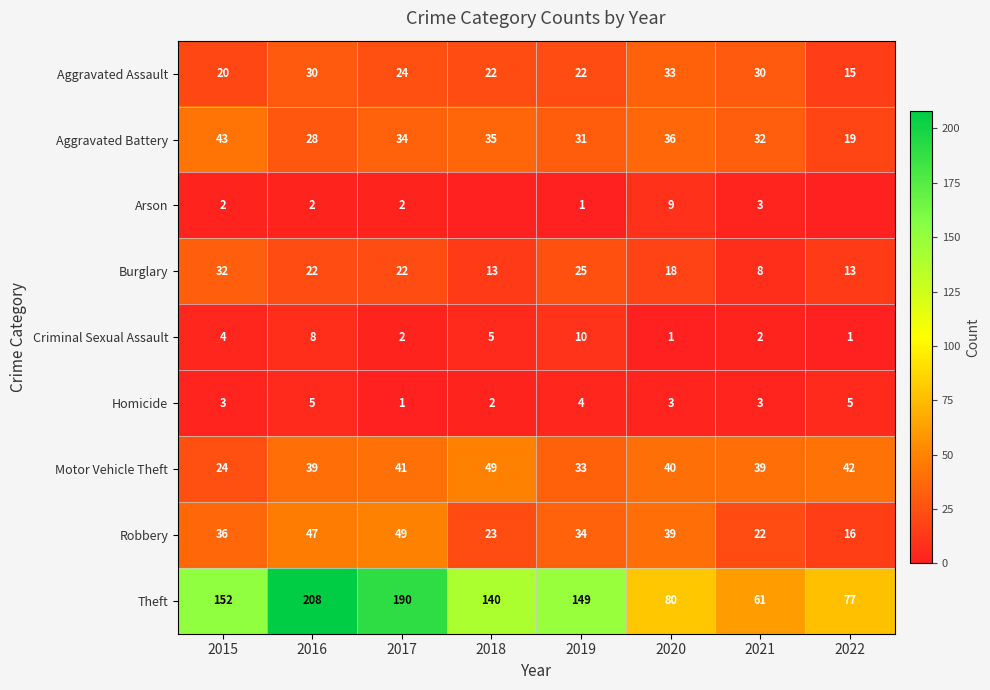

Which category has the highest value in the Aggravated Battery series?

2015